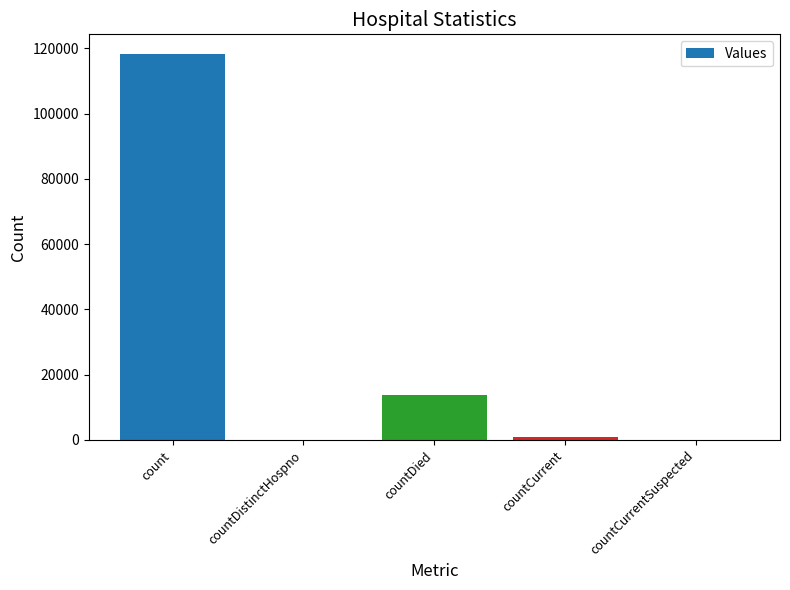

Is it true that the value at countDistinctHospno is 42160?

False